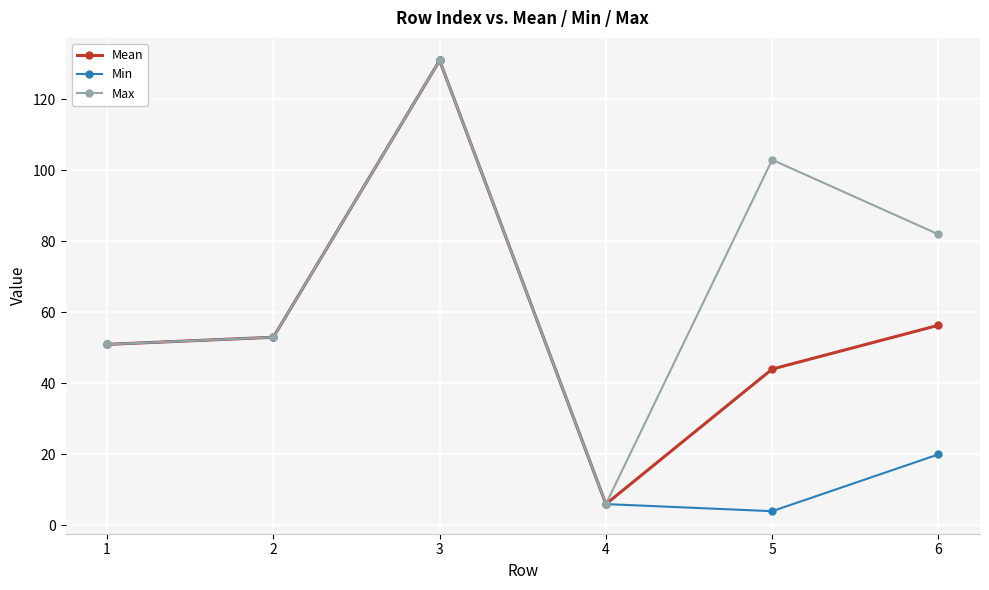

Which series has the largest range (max minus min)?

Min